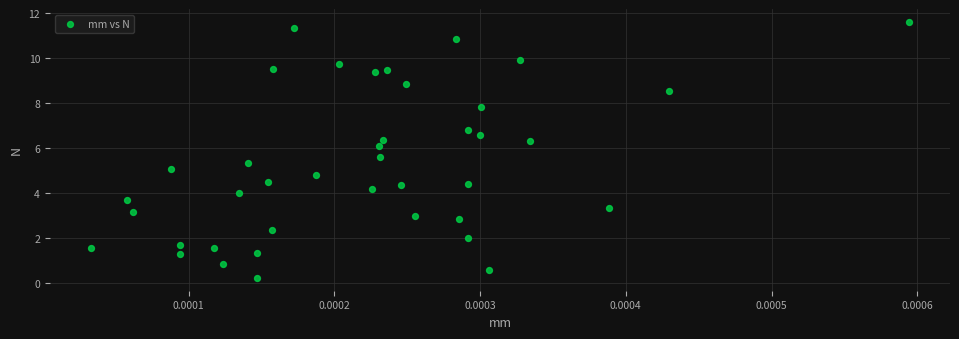

What is the range of Y values (max minus min)?

11.4